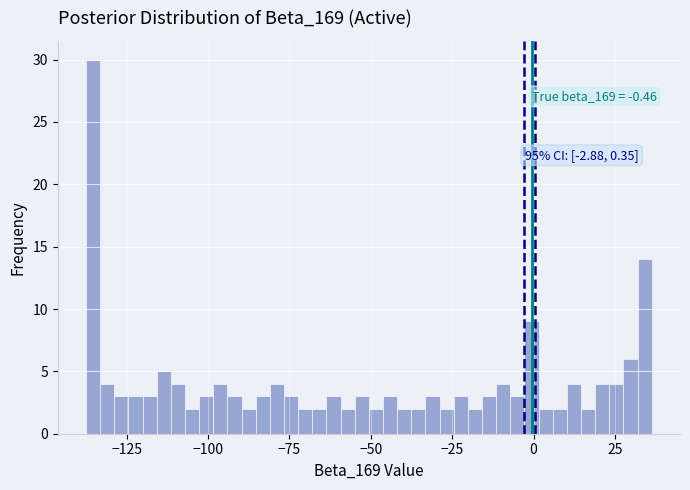

Around what value on the x-axis is the tallest bar? Give the approximate position of its centre, as read against the axis.

-135